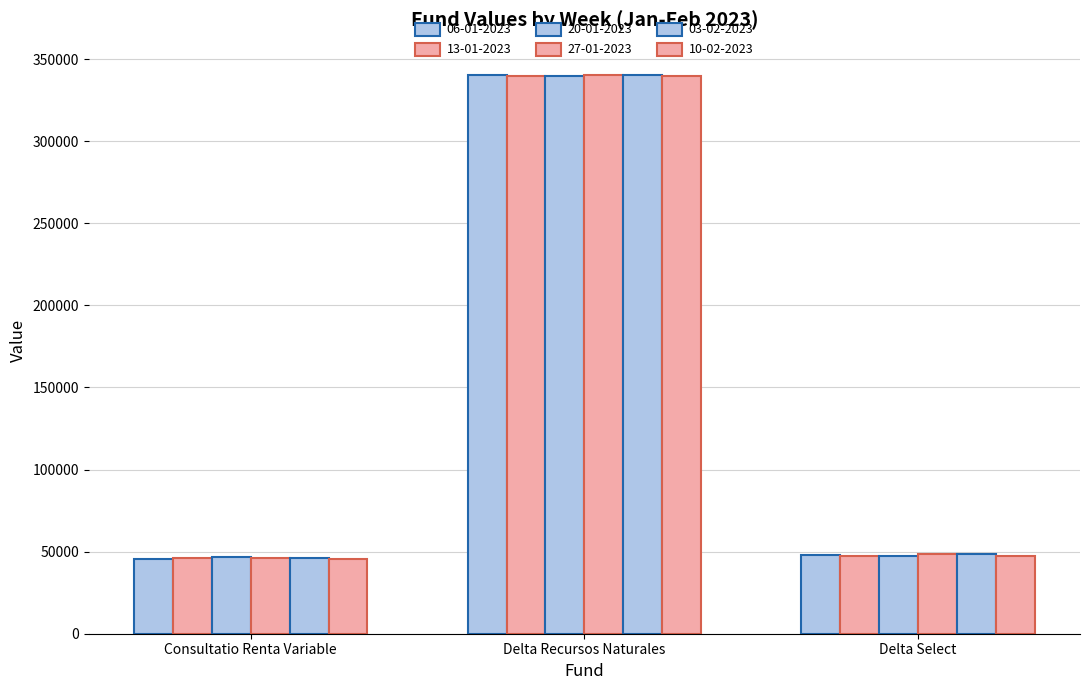

Between Delta Recursos Naturales and Delta Select, which is larger?

Delta Recursos Naturales